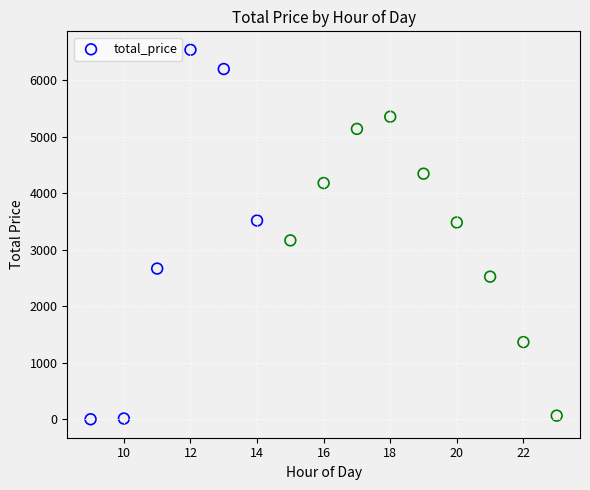

What is the range of X values (max minus min)?

14